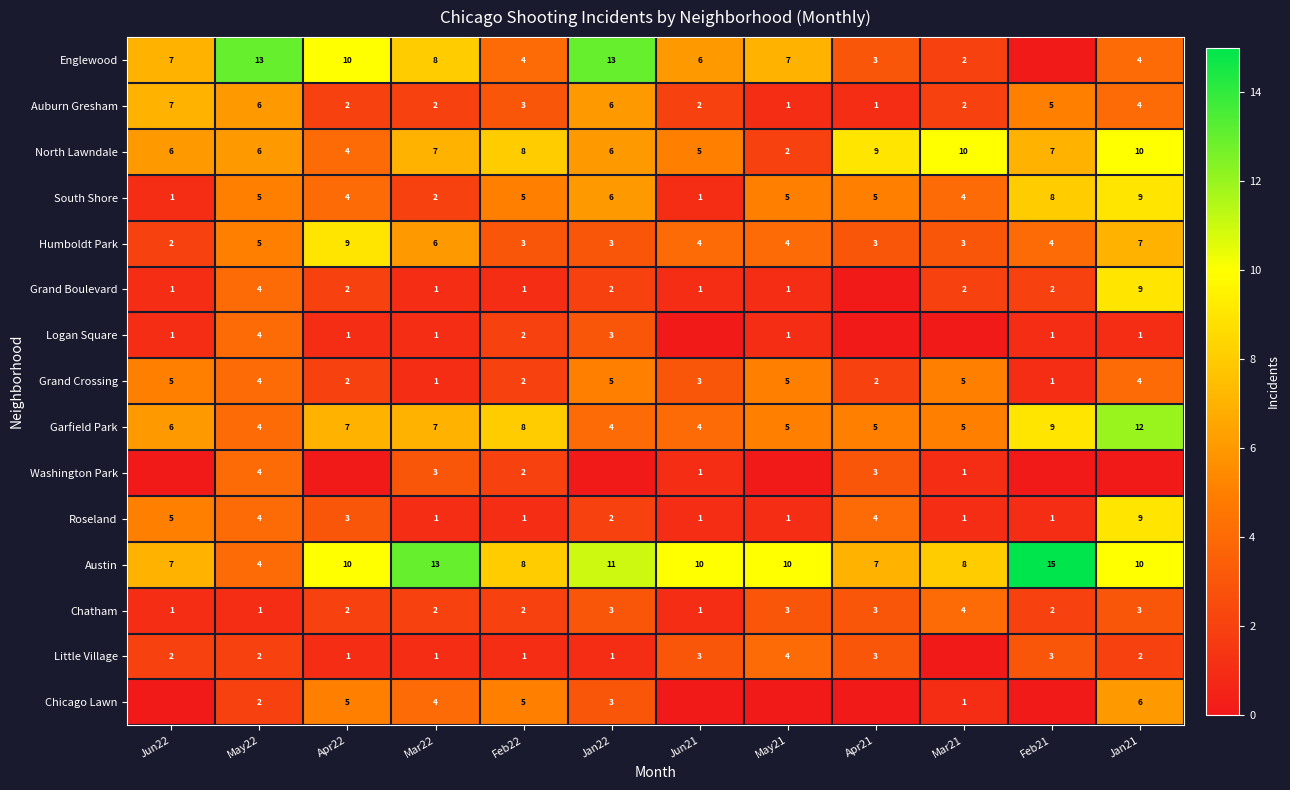

What is the difference between the maximum and minimum values in the Chatham series?

3